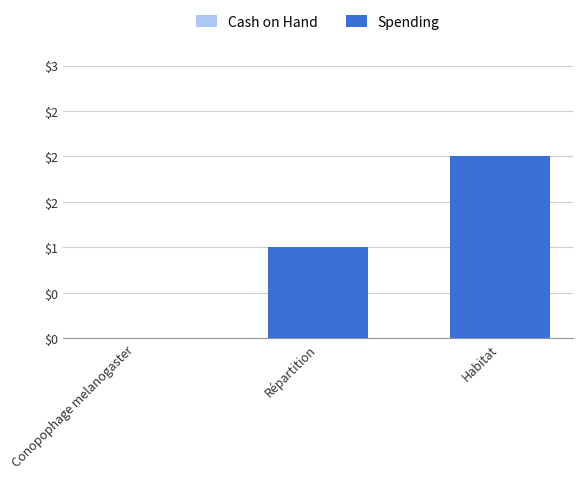

Does the chart contain any negative values?

No